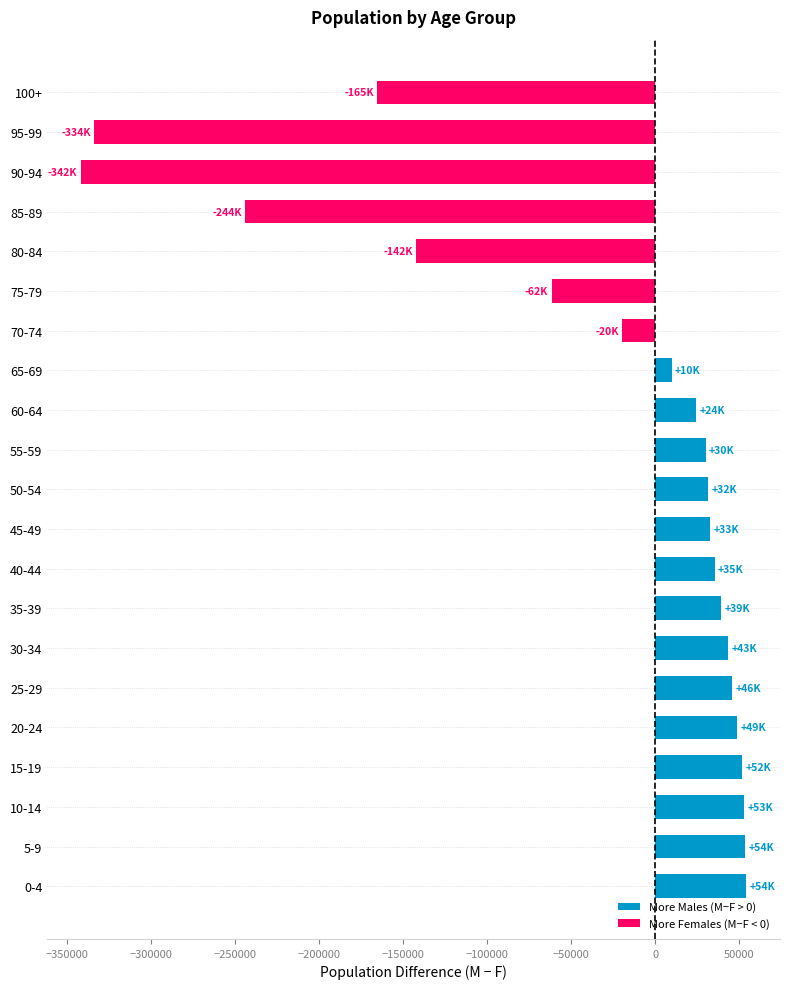

What is the minimum value shown in the chart?

-342133